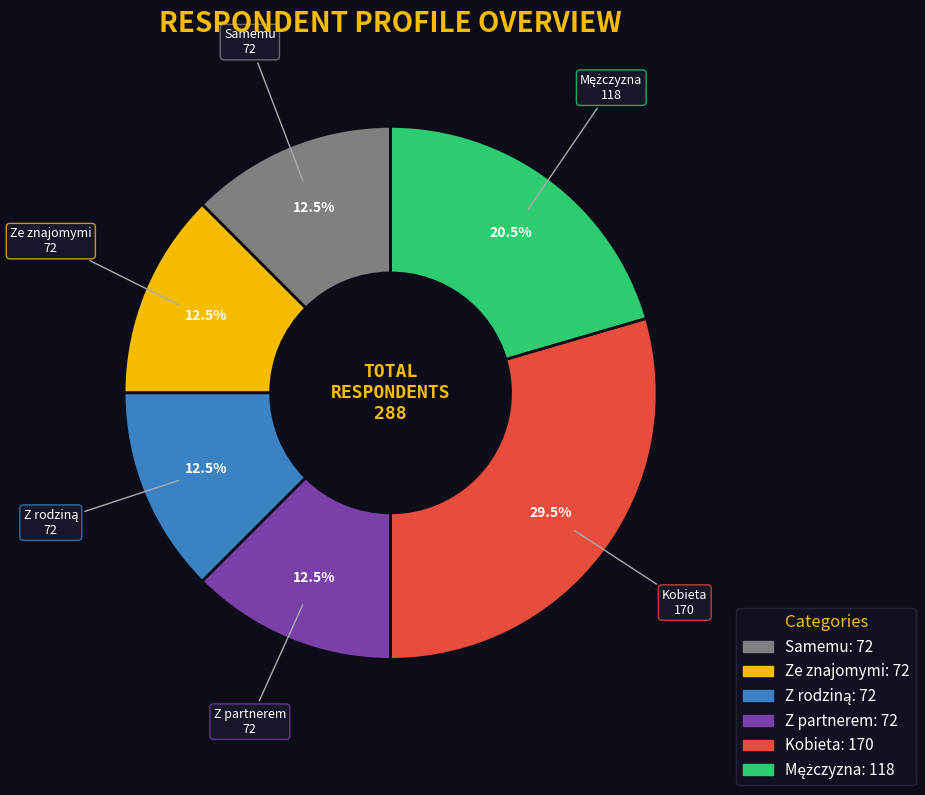

Is there a majority slice in this chart?

No